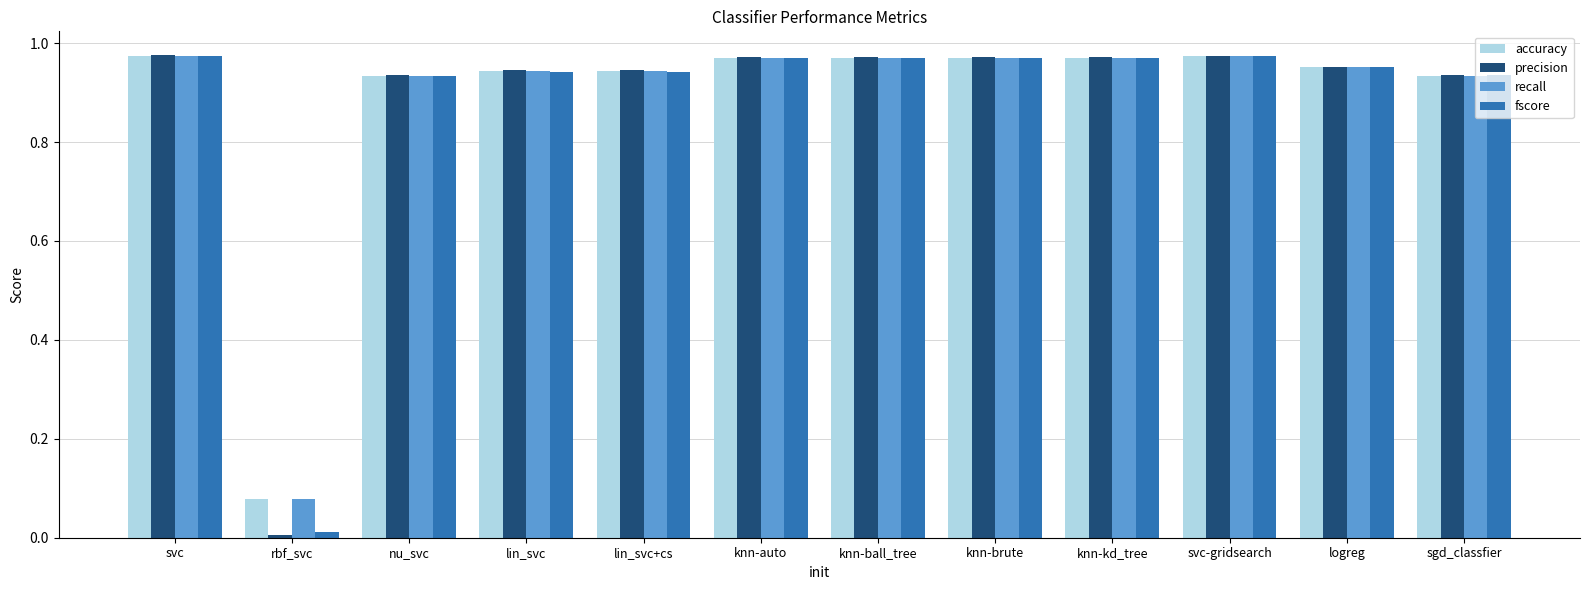

What is the sum of the precision values at knn-ball_tree and svc-gridsearch?

1.9